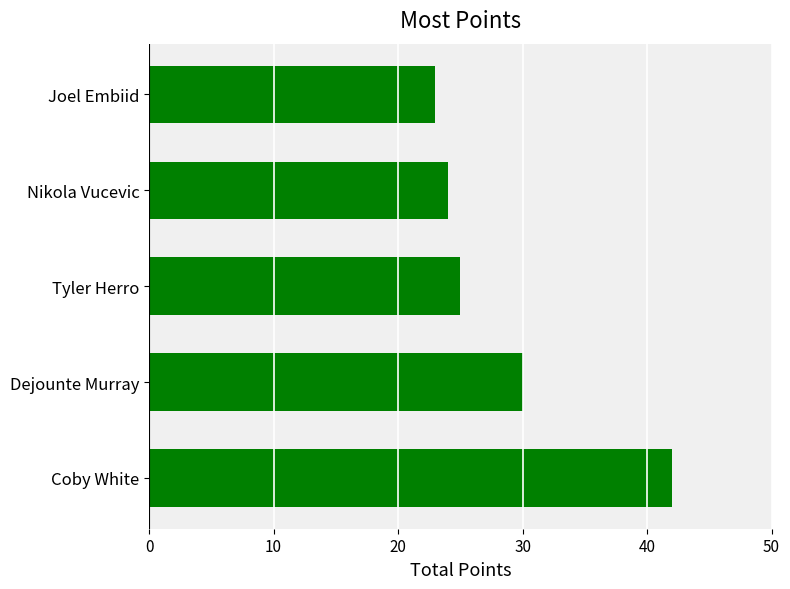

List the labels in order of value, largest first.

Coby White, Dejounte Murray, Tyler Herro, Nikola Vucevic, Joel Embiid